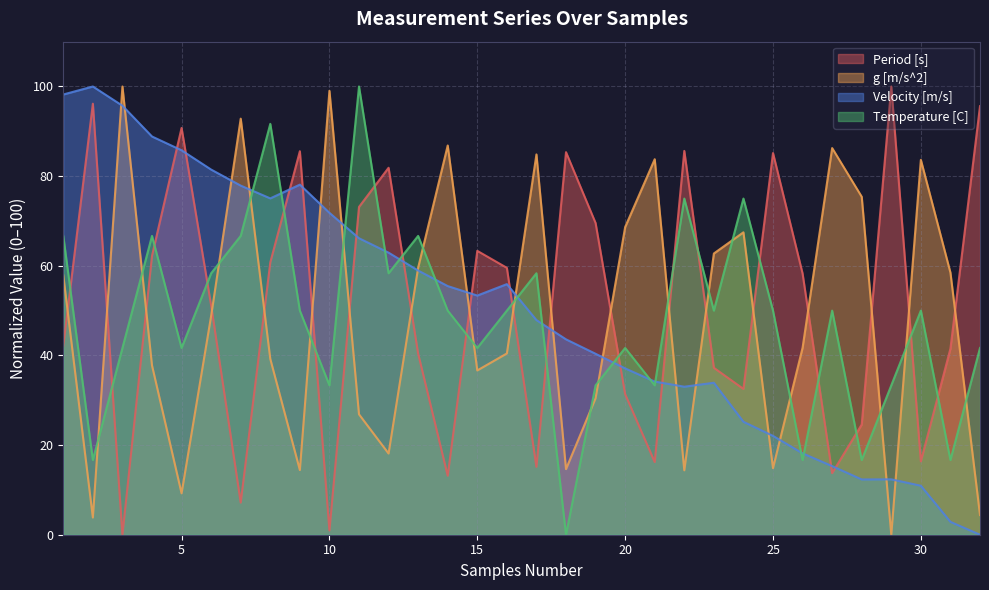

At how many categories does at least one series exceed 32?

32